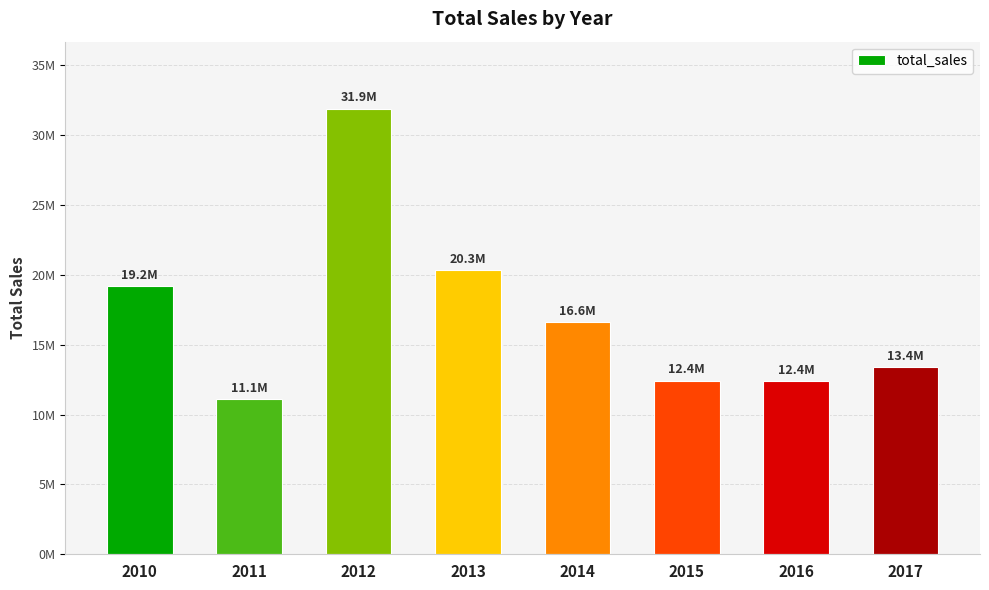

Where does the data first go above 16630214?

2010